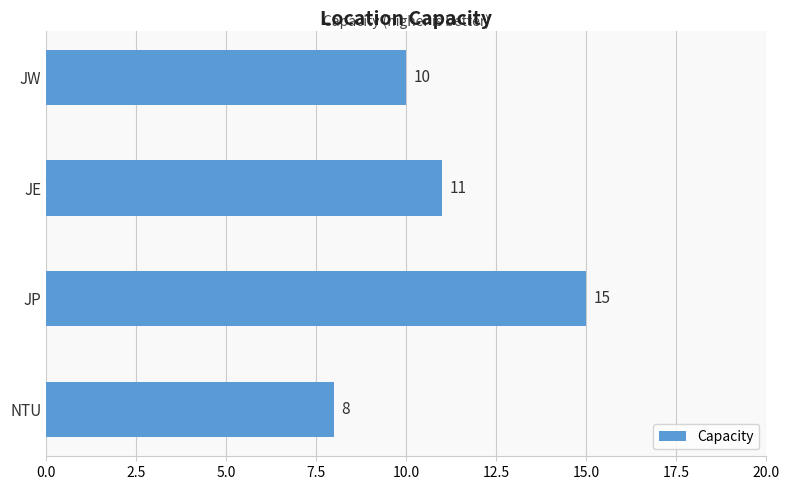

The chart shows a value of 16 at JE. True or false?

False